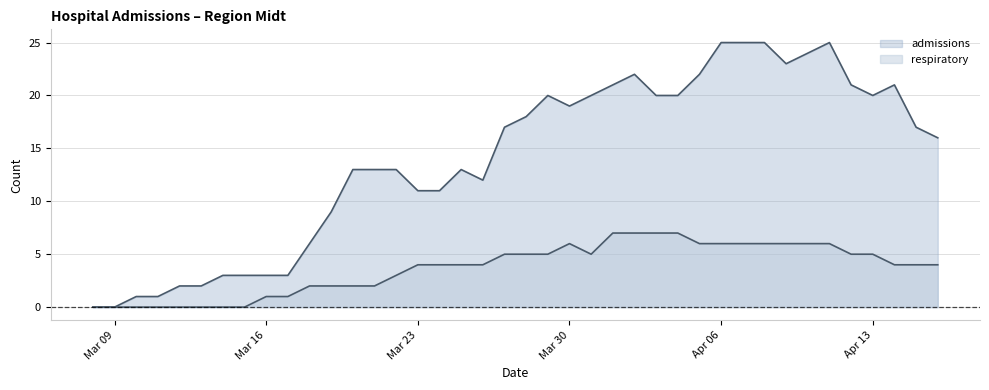

Which series changed the most between 2020-03-21 and 2020-03-26?

respiratory